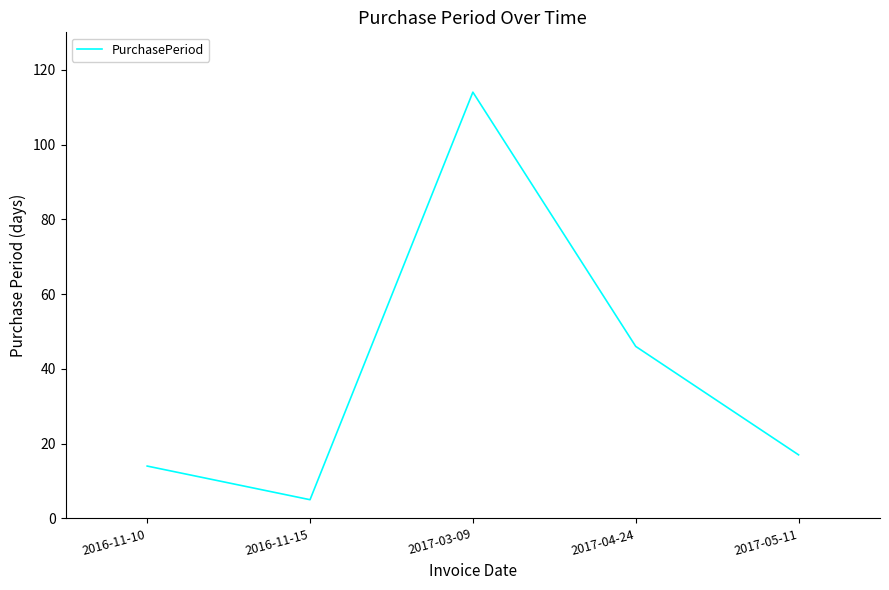

Where does the data first go above 17?

2017-03-09